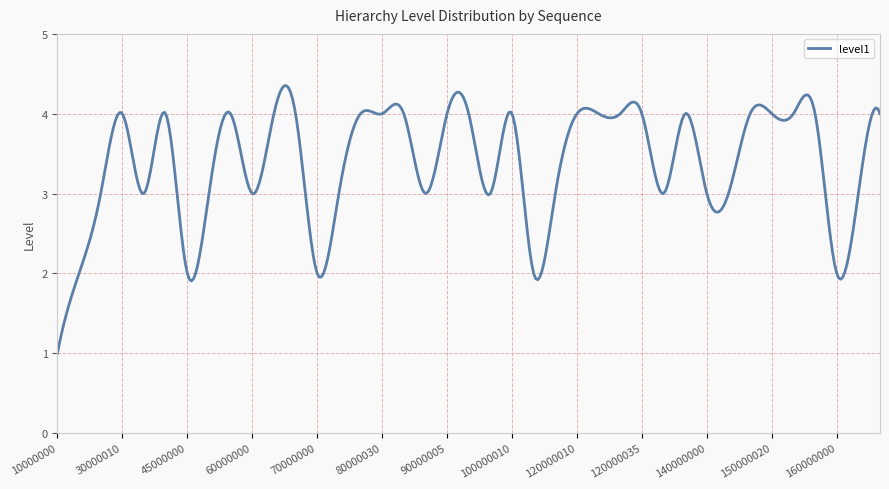

What is the difference between the maximum and minimum values?

3.4